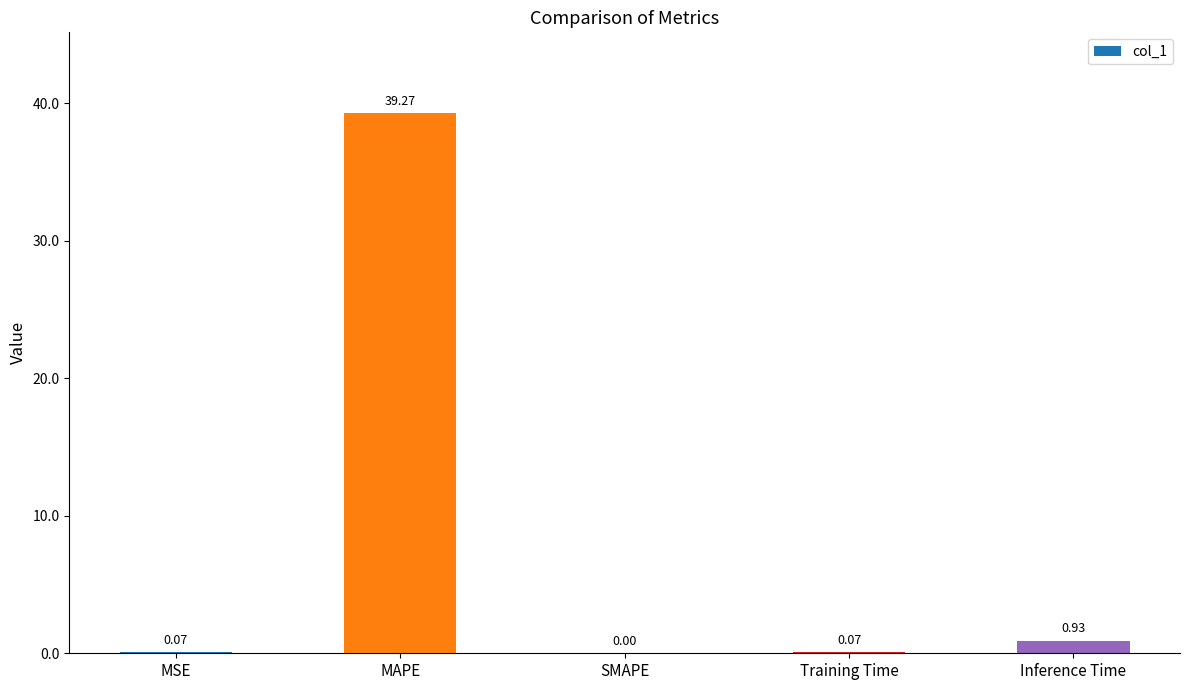

What is the sum of all values?

40.3